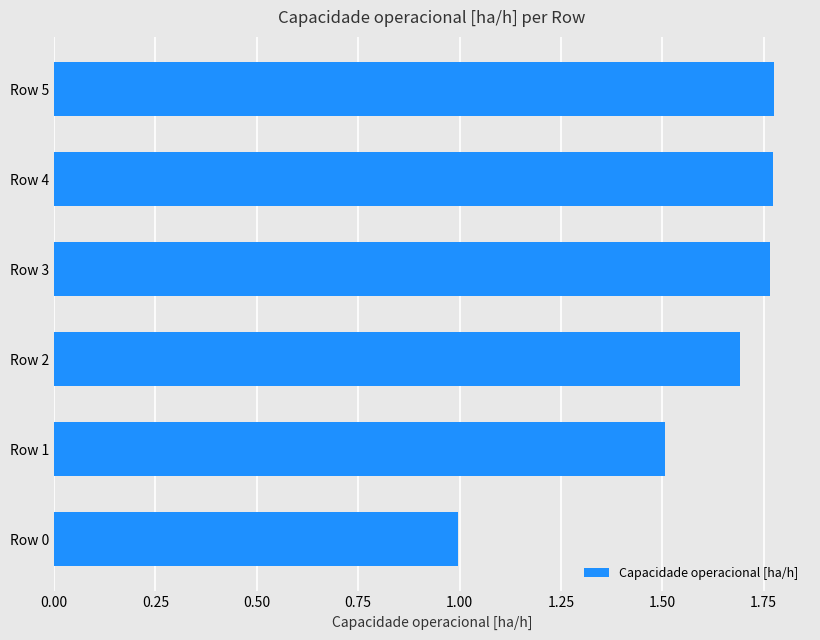

How many data points are less than 1?

1